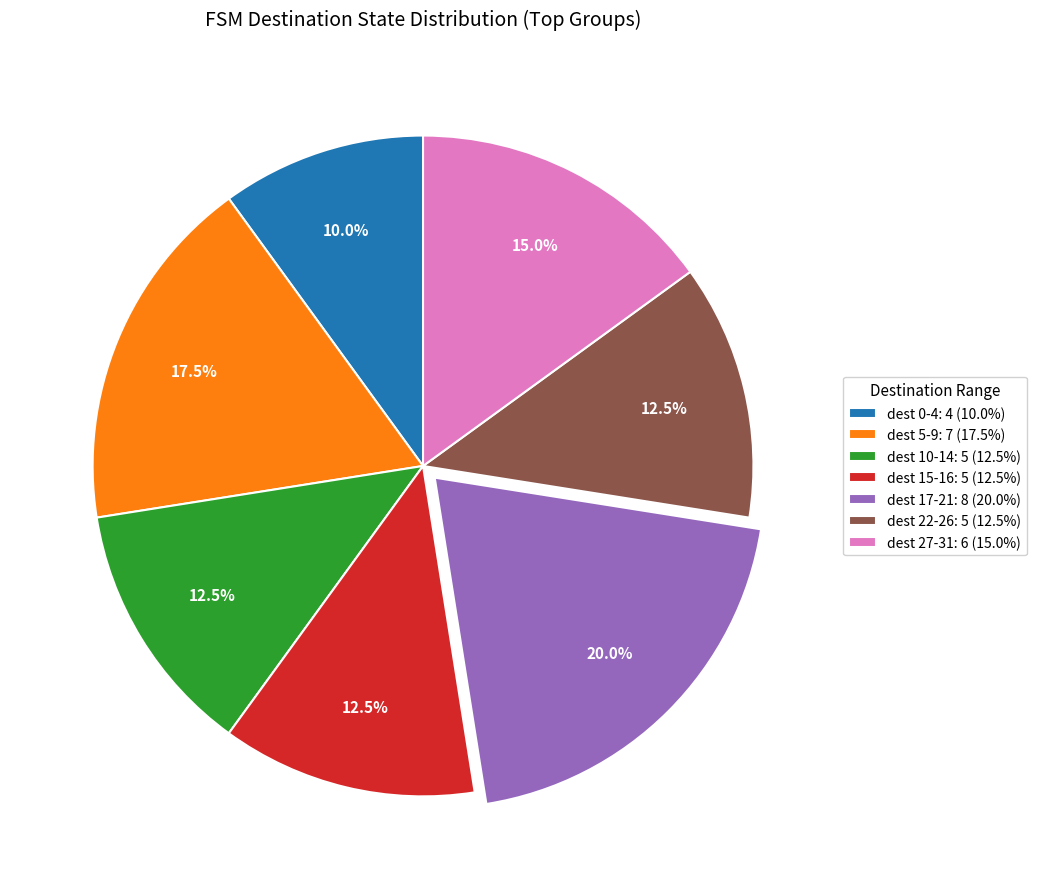

Does any single category account for the majority?

No